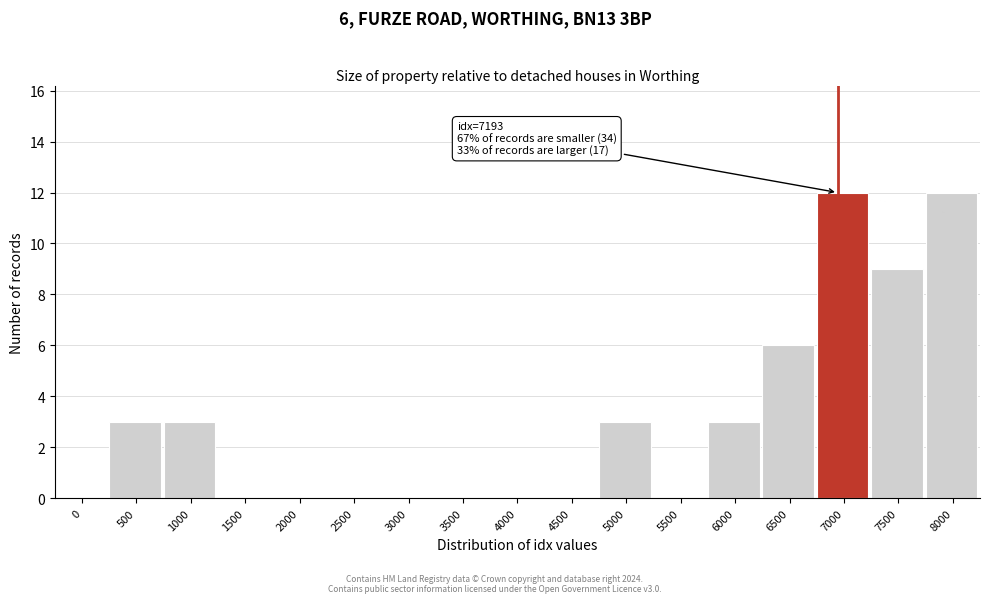

Reading left to right, extract all data points from this chart.

0=0	500=3	1000=3	1500=0	2000=0	2500=0	3000=0	3500=0	4000=0	4500=0	5000=3	5500=0	6000=3	6500=6	7000=12	7500=9	8000=12